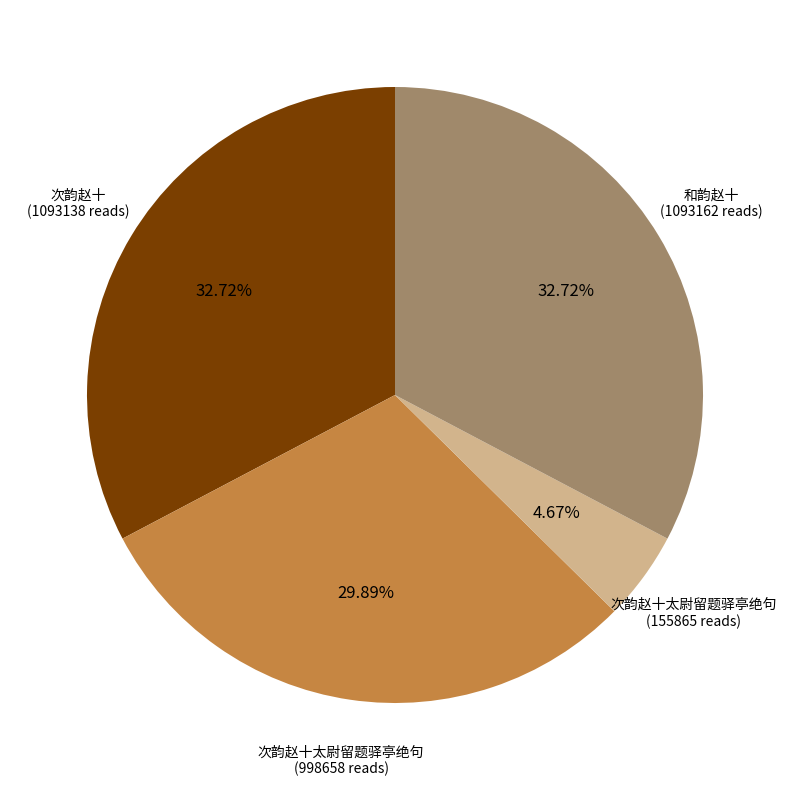

Does any single category account for the majority?

No